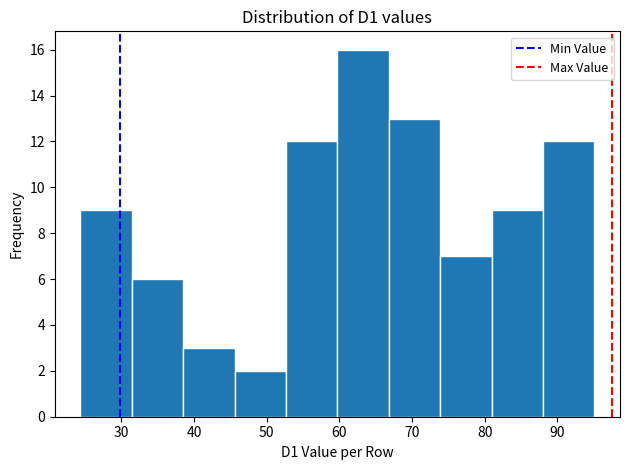

Which range on the x-axis has the tallest bar?

60 to 67